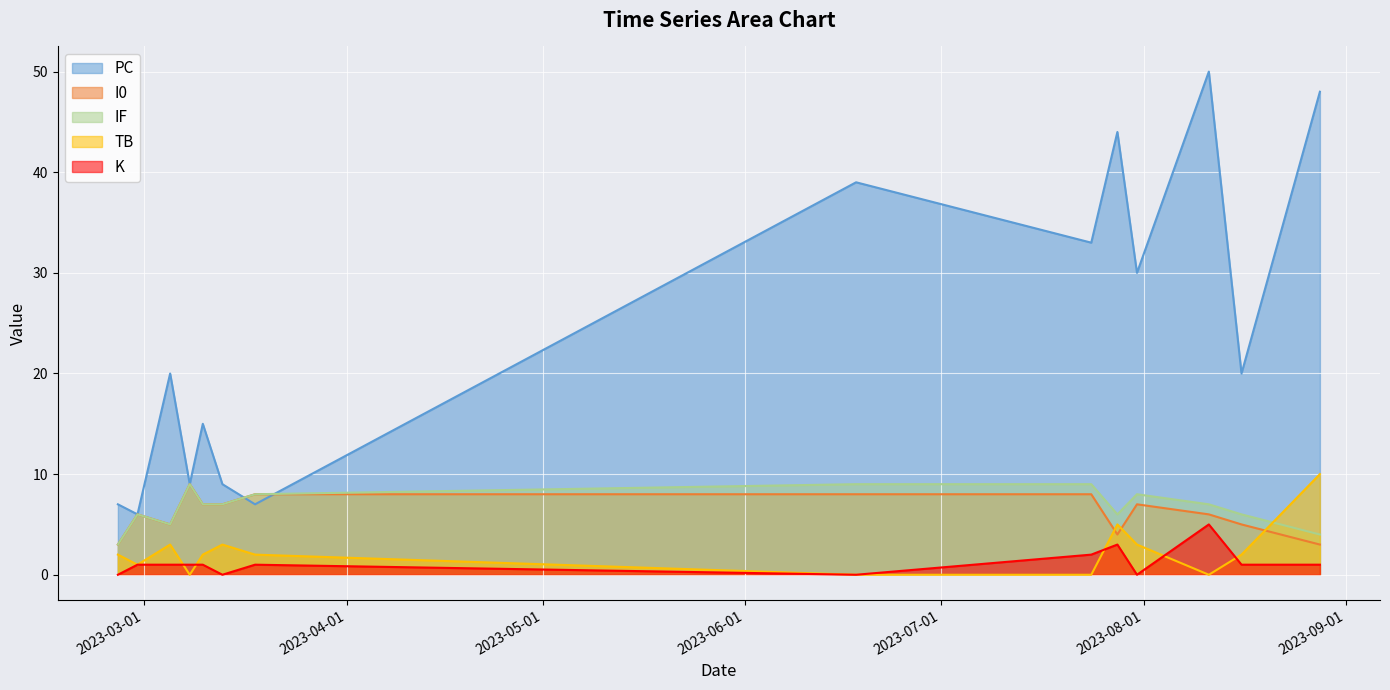

What is the value of the TB point at the 1st from the left?

2